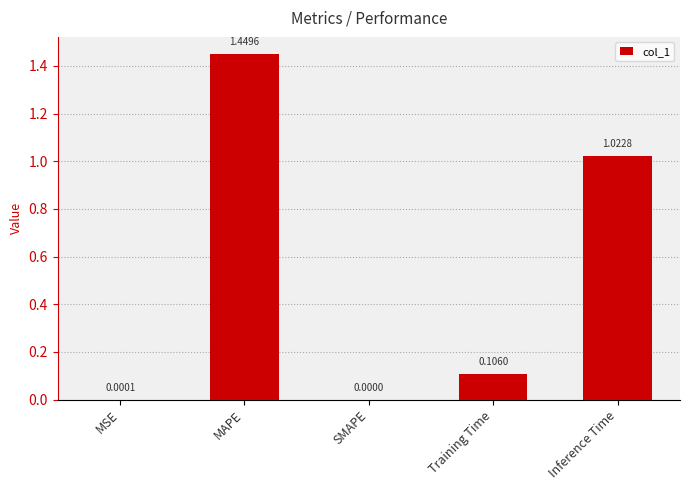

At which category does the chart reach its peak across all series?

MAPE